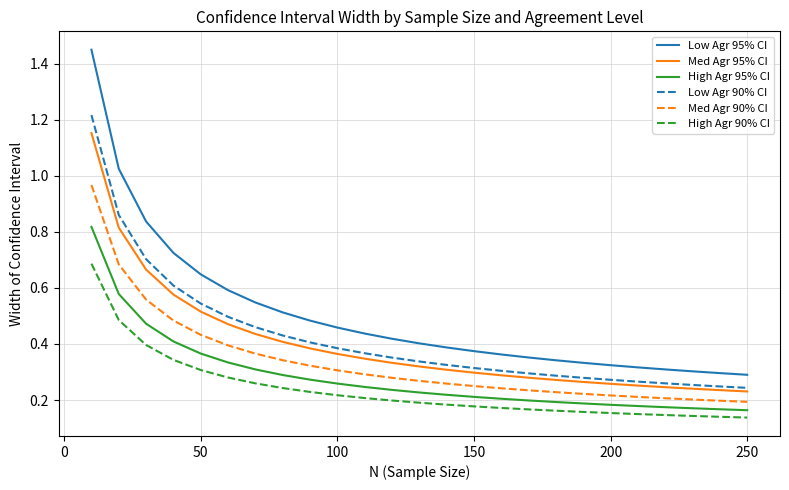

Rank the series by their maximum value, from highest to lowest.

Low Agr 95% CI, Low Agr 90% CI, Med Agr 95% CI, Med Agr 90% CI, High Agr 95% CI, High Agr 90% CI